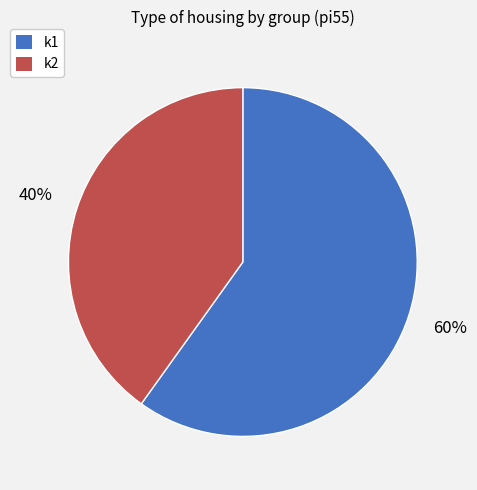

What is the majority slice?

k1